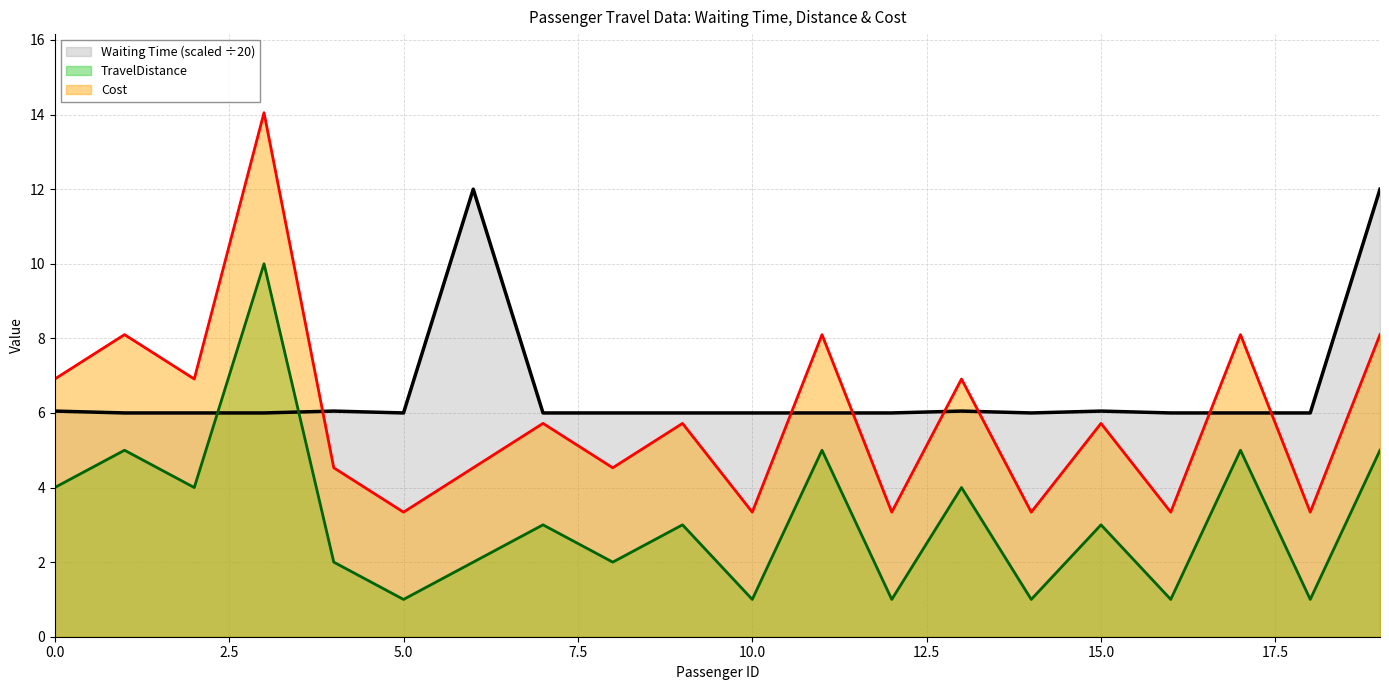

What is the sum of the Cost values at 1 and 10?

11.4